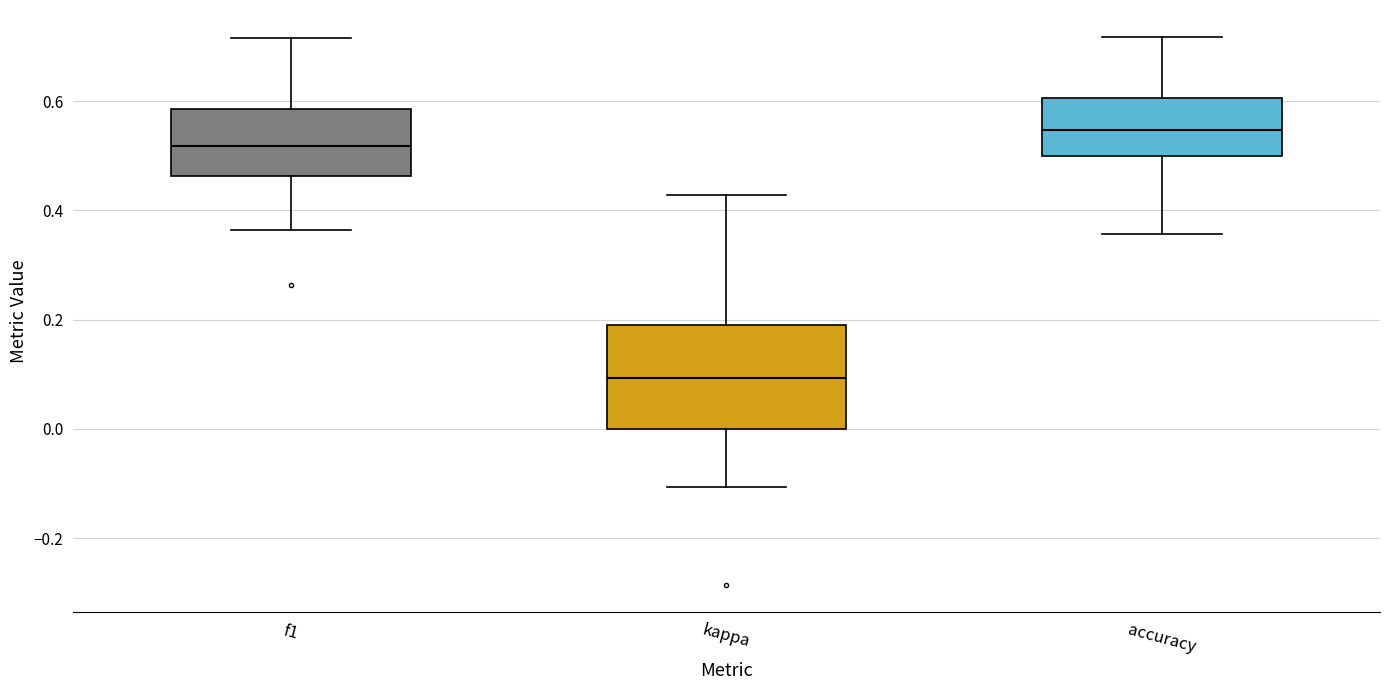

Reading left to right, read every box against the y-axis: the position of its median line, the range the box covers, and the ends of its whiskers. The values are not printed on the chart, so give them approximately, as read against the axis.

f1: median 0.52, box 0.46 to 0.58, whiskers 0.36 to 0.72
kappa: median 0.10, box 0.00 to 0.18, whiskers -0.10 to 0.42
accuracy: median 0.54, box 0.50 to 0.60, whiskers 0.36 to 0.72